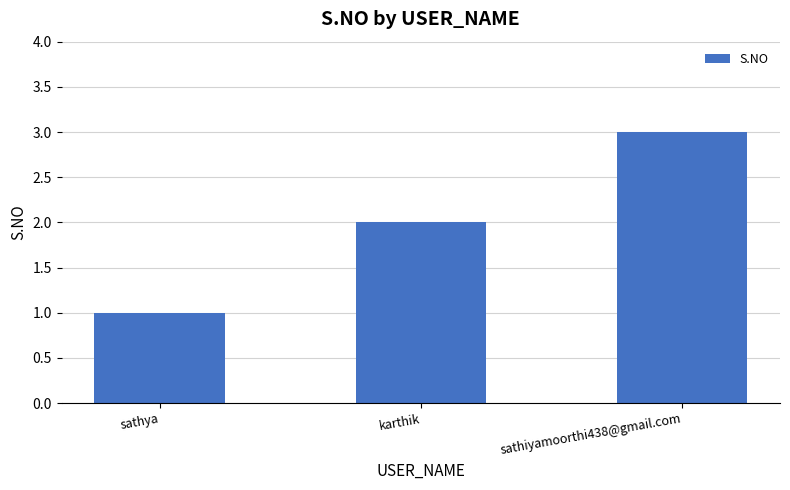

What is the label of the 3rd bar from the left?

sathiyamoorthi438@gmail.com